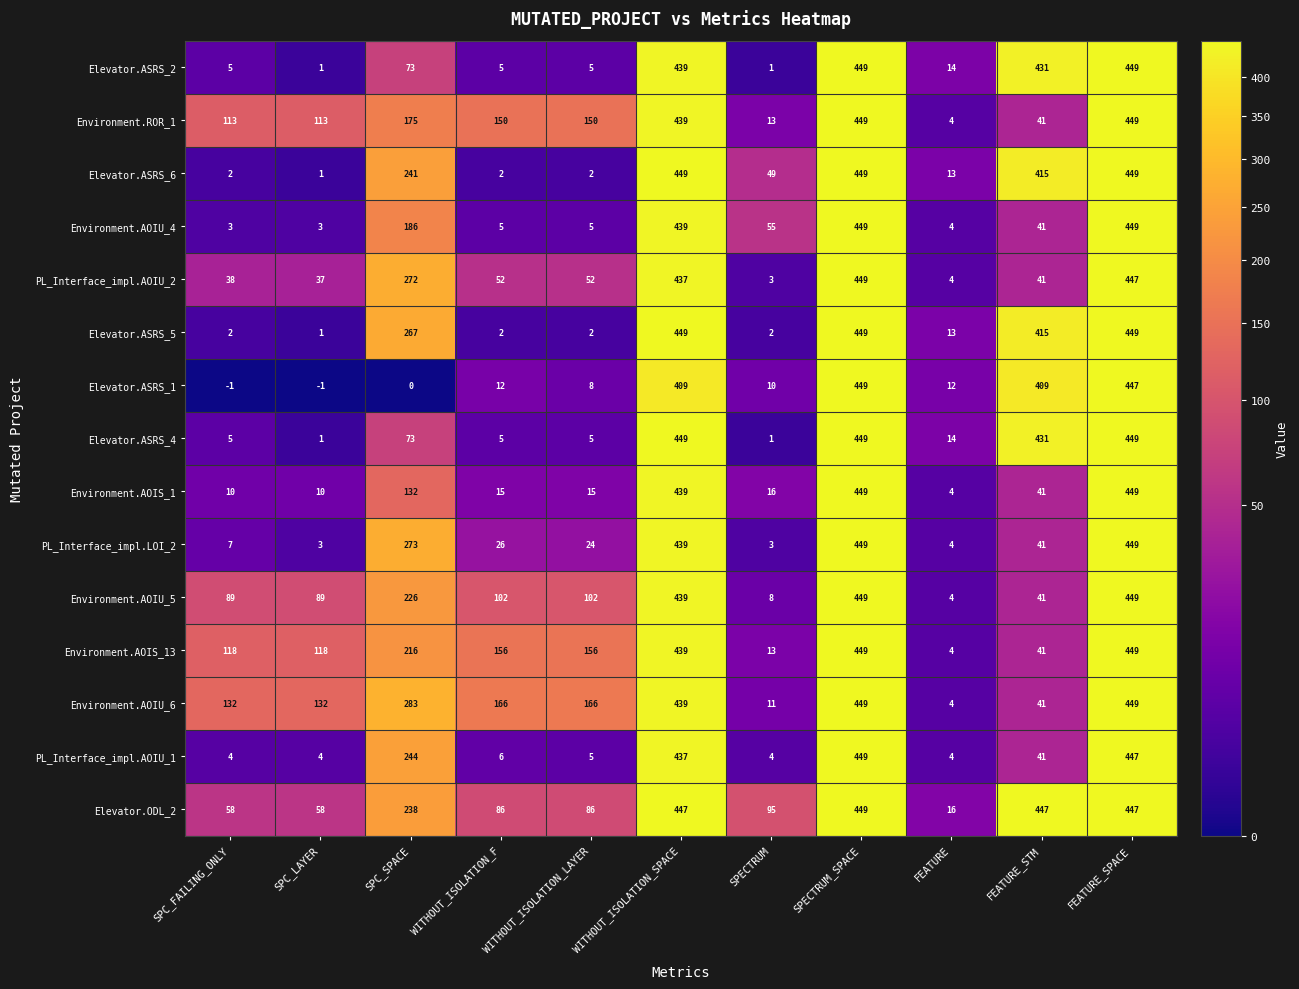

What is the maximum value shown in the chart?

449